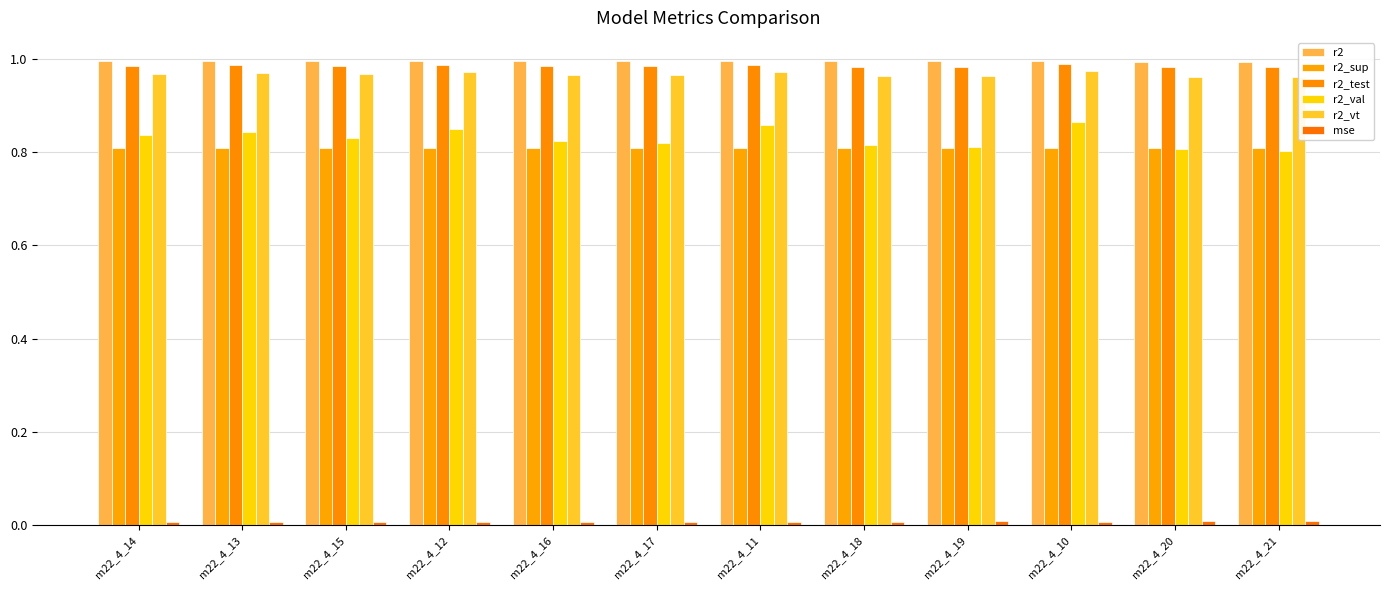

Which series has the largest total across all categories?

r2